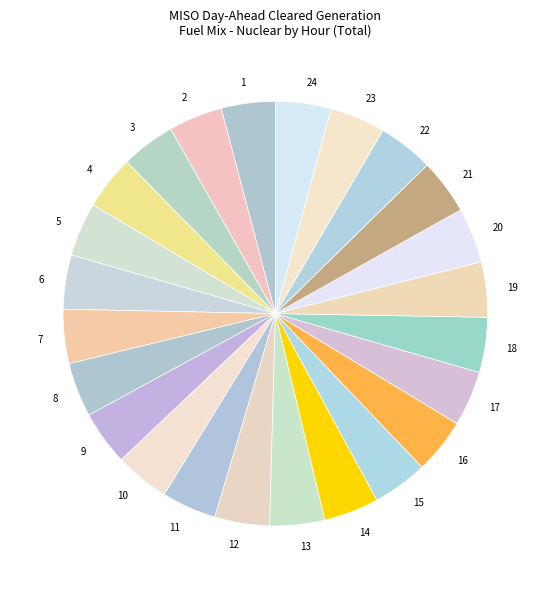

Is it true that 10 is 4% of the pie?

True